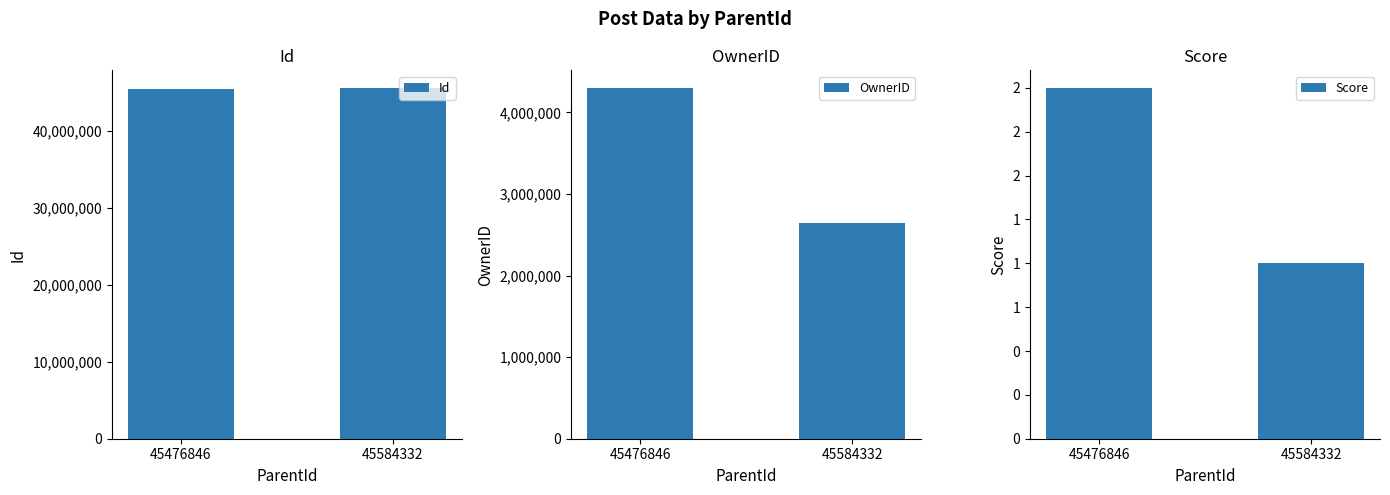

Reading right to left, what are all the values shown in this chart?

Id: 45584332	45476846
OwnerID: 2642087	4301387
Score: 1	2